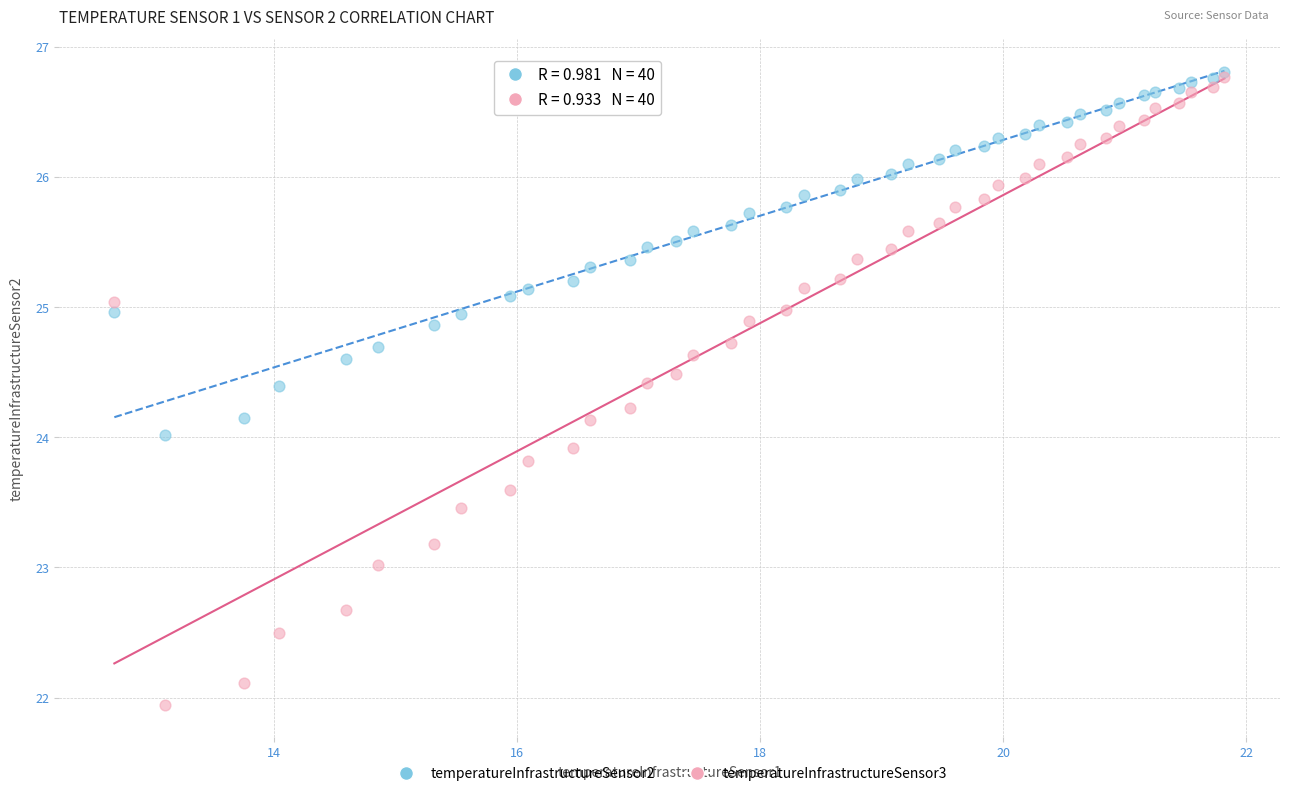

What are all the series names shown in the legend?

temperatureInfrastructureSensor2, temperatureInfrastructureSensor3